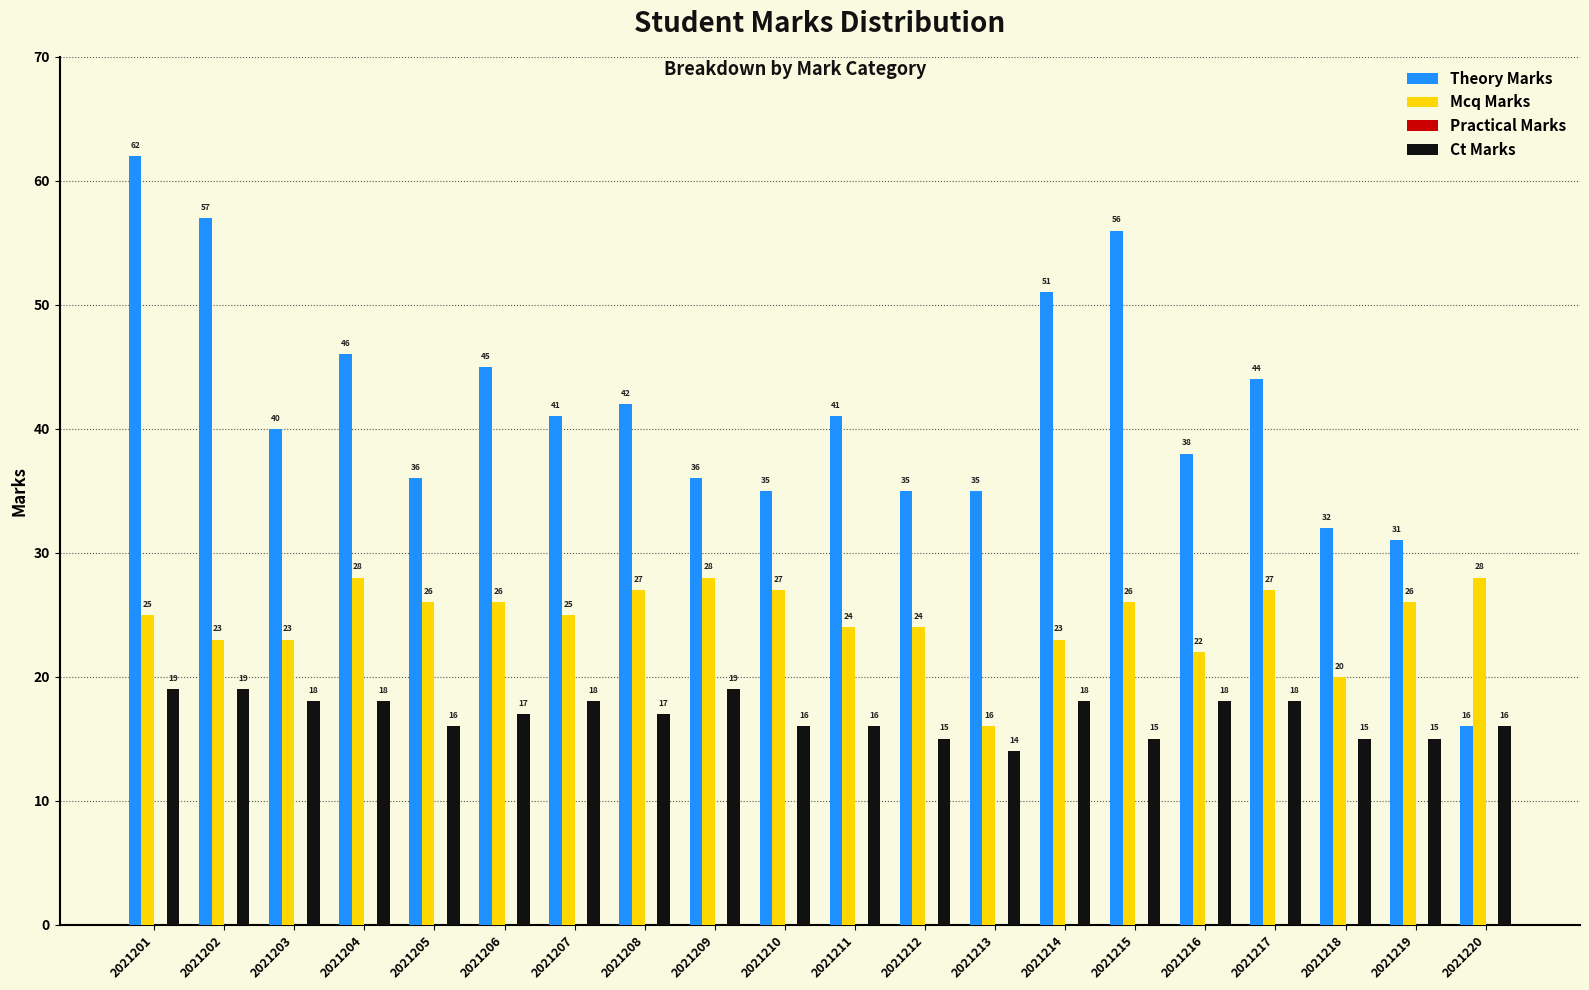

What is the difference between the highest and lowest values at 2021220?

12